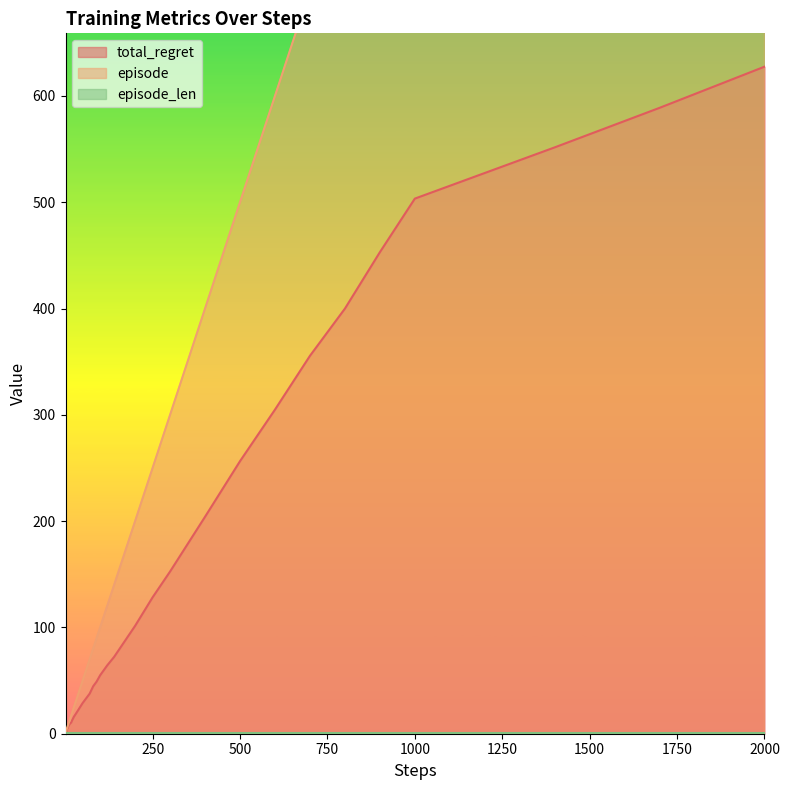

What is the difference between the maximum and minimum values in the episode series?

1999.0